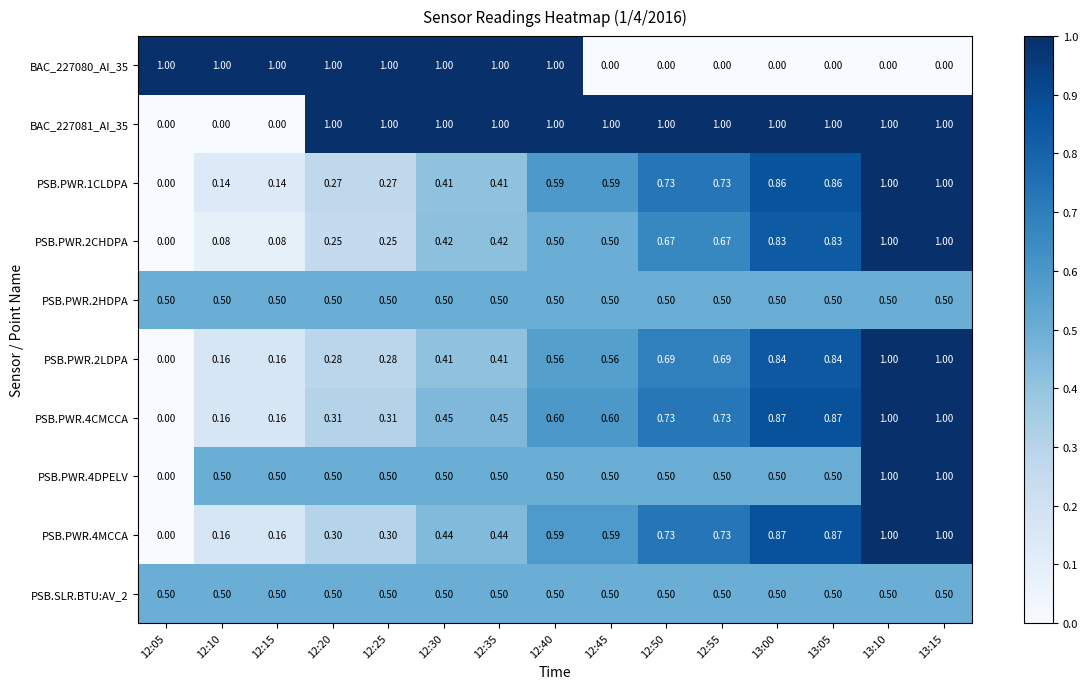

Is the value of PSB.PWR.2CHDPA at 12:20 greater than the value of BAC_227080_AI_35 at 12:20?

No